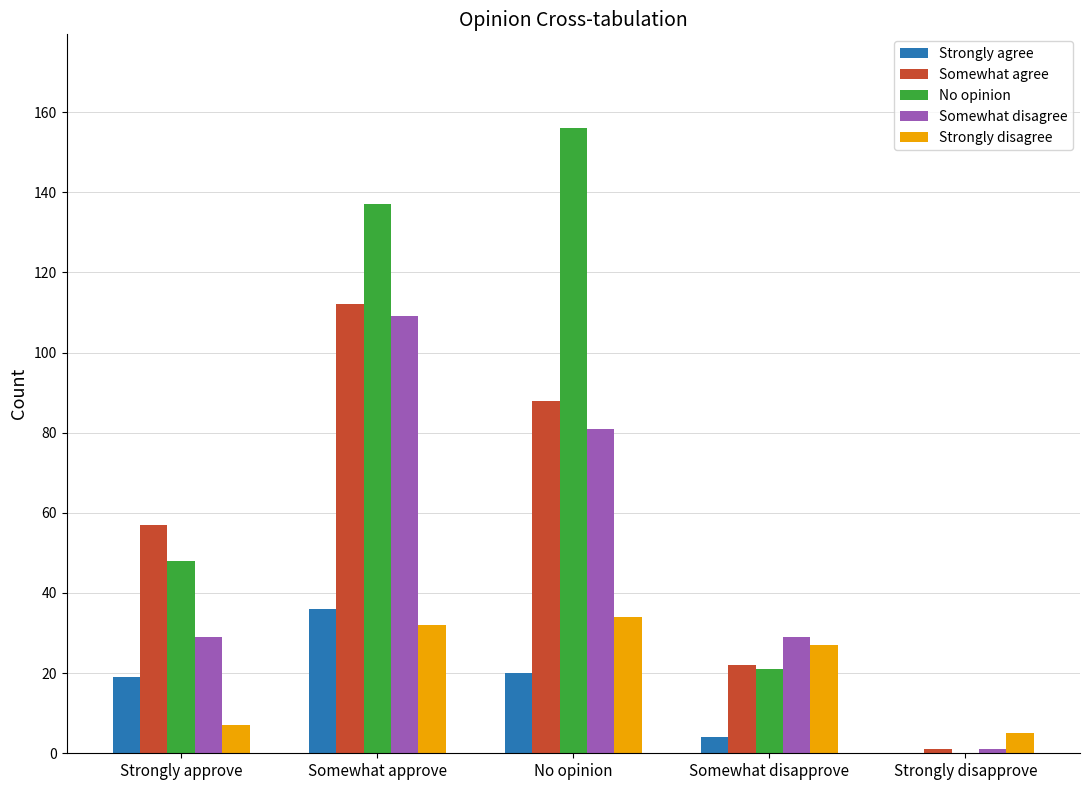

Reading left to right, what are all the values shown in this chart?

Strongly agree: Strongly approve=19	Somewhat approve=36	No opinion=20	Somewhat disapprove=4	Strongly disapprove=0
Somewhat agree: Strongly approve=57	Somewhat approve=112	No opinion=88	Somewhat disapprove=22	Strongly disapprove=1
No opinion: Strongly approve=48	Somewhat approve=137	No opinion=156	Somewhat disapprove=21	Strongly disapprove=0
Somewhat disagree: Strongly approve=29	Somewhat approve=109	No opinion=81	Somewhat disapprove=29	Strongly disapprove=1
Strongly disagree: Strongly approve=7	Somewhat approve=32	No opinion=34	Somewhat disapprove=27	Strongly disapprove=5